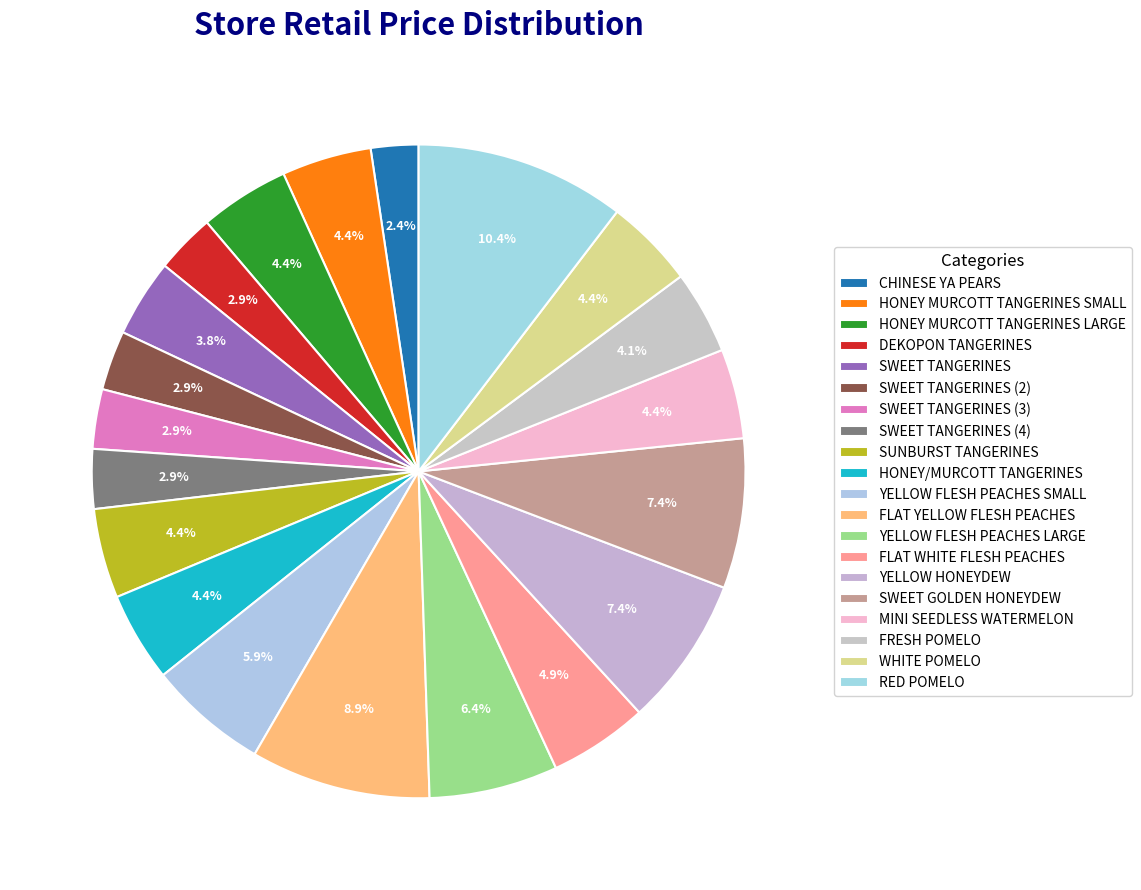

To the nearest percent, what percentage of the pie is HONEY MURCOTT TANGERINES LARGE?

4%